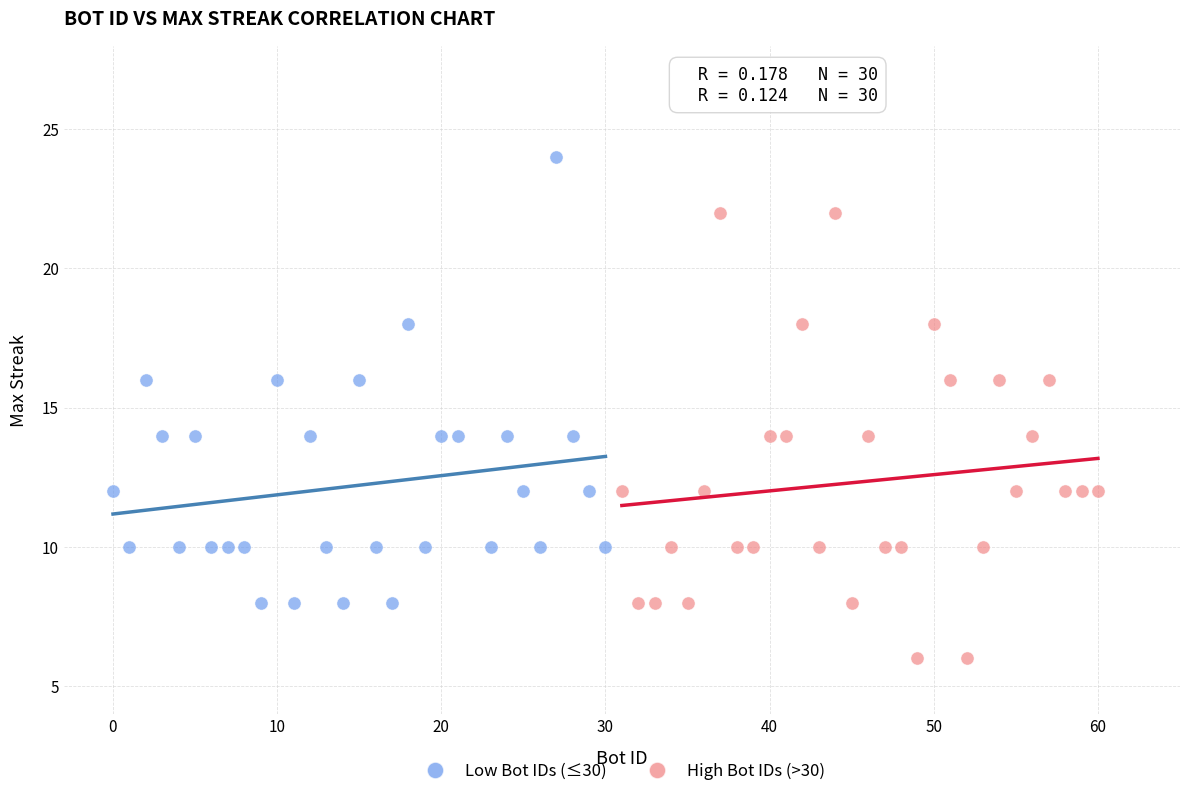

What are all the series names shown in the legend?

Low Bot IDs (≤30), High Bot IDs (>30)